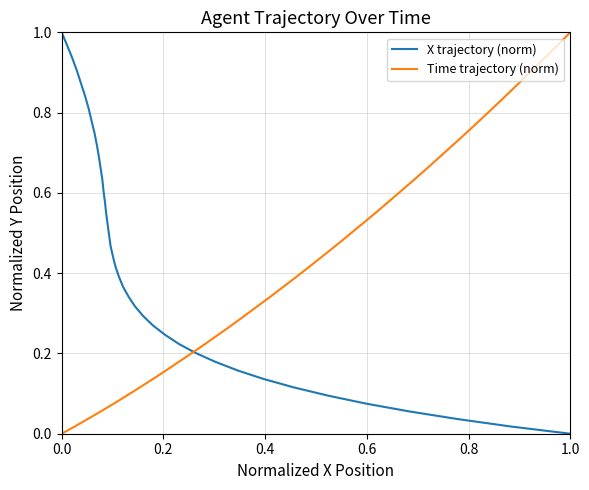

How many lines are shown in the chart?

2